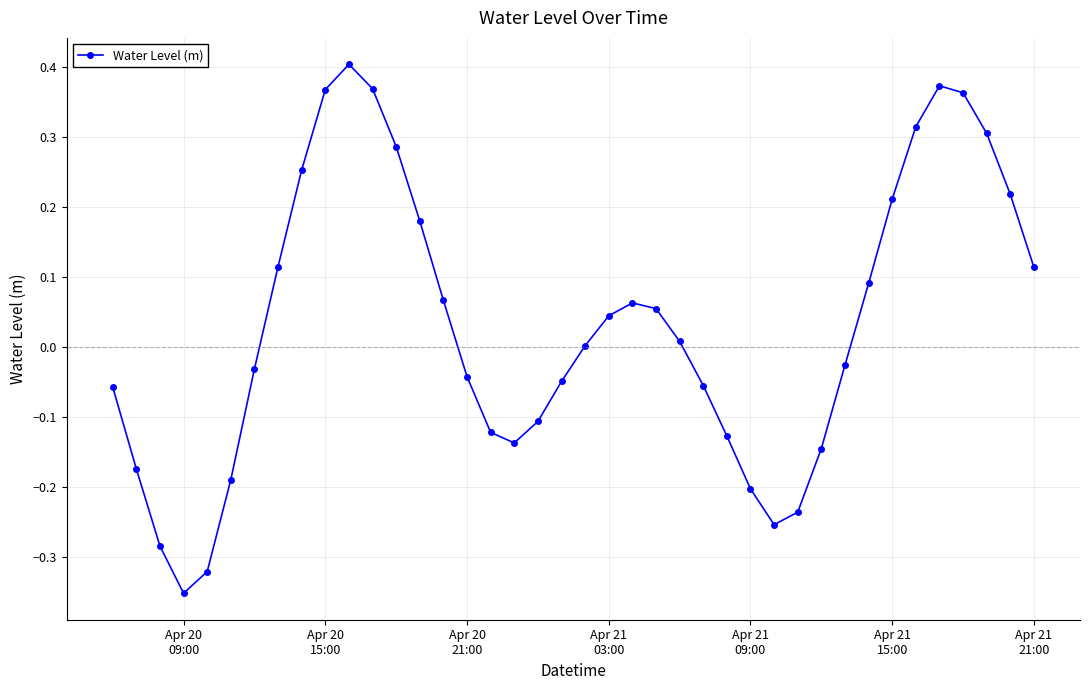

How many interior local peaks (higher than both neighbors) does the data have?

3